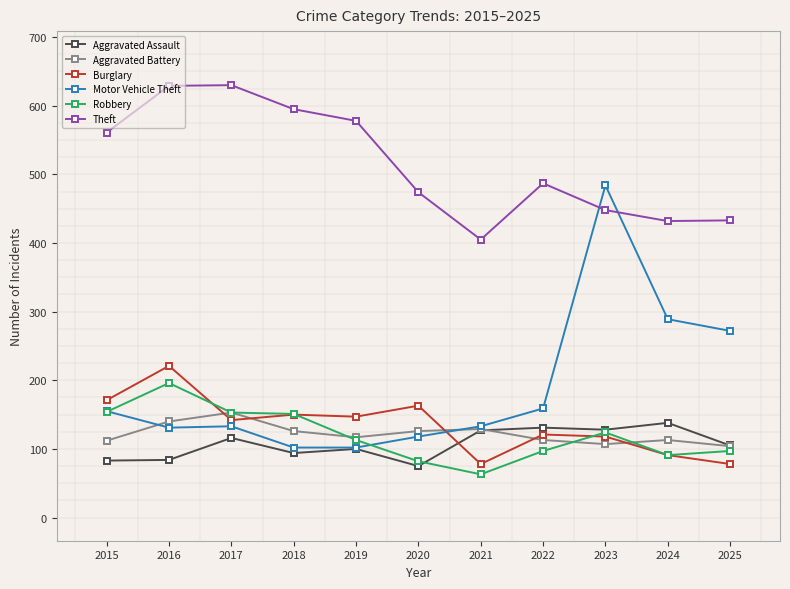

At which label is Robbery closest to 129?

2023